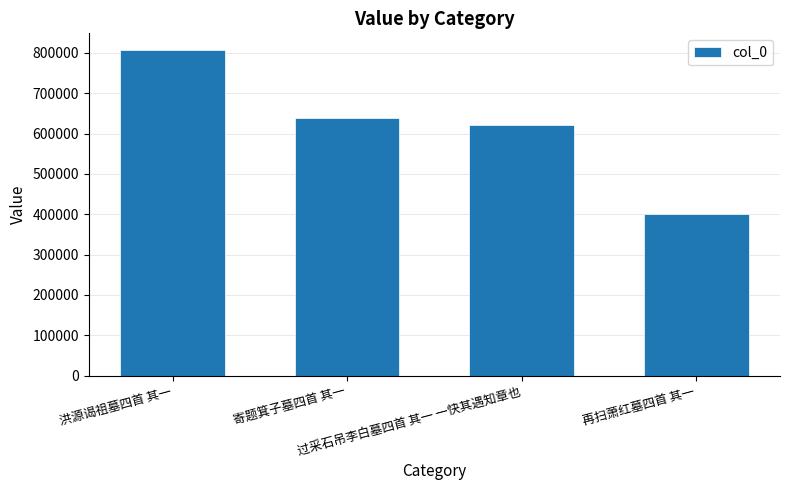

Reading left to right, transcribe all the data shown in this chart.

洪源谒祖墓四首 其一=808343	寄题箕子墓四首 其一=637565	过采石吊李白墓四首 其一 一快其遇知章也=622369	再扫萧红墓四首 其一=401014